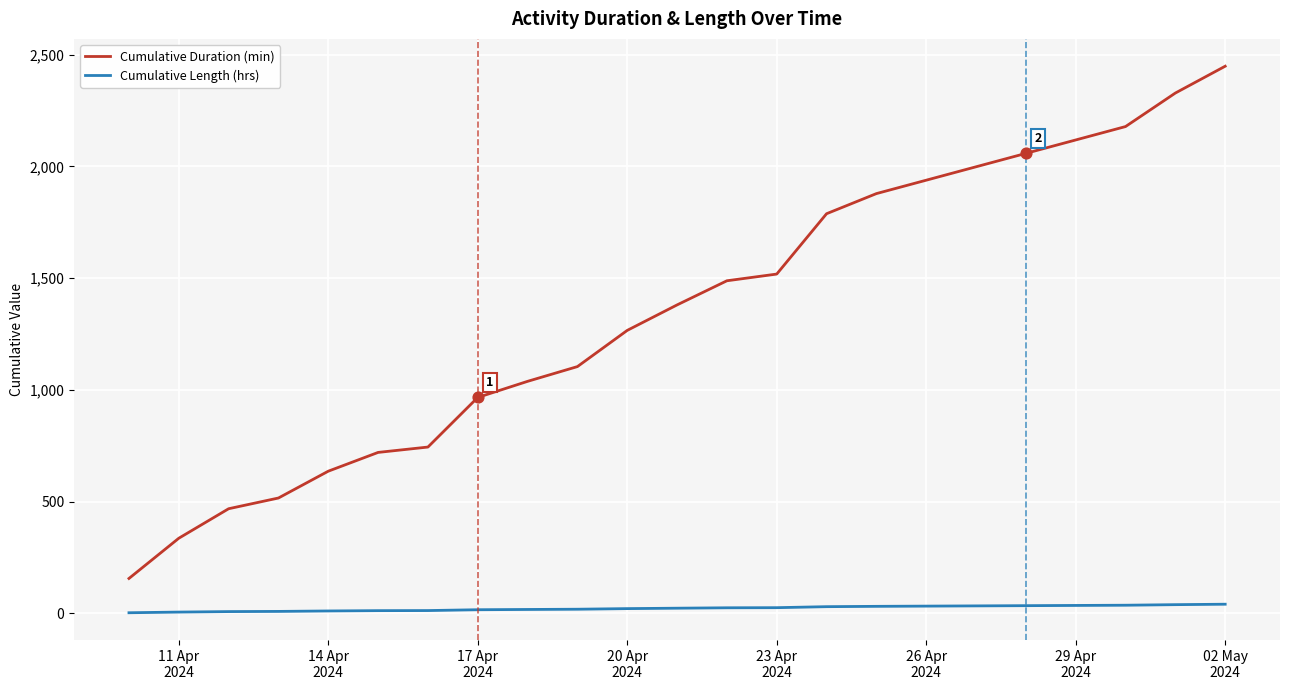

Which series has the largest total across all categories?

Cumulative Duration (min)